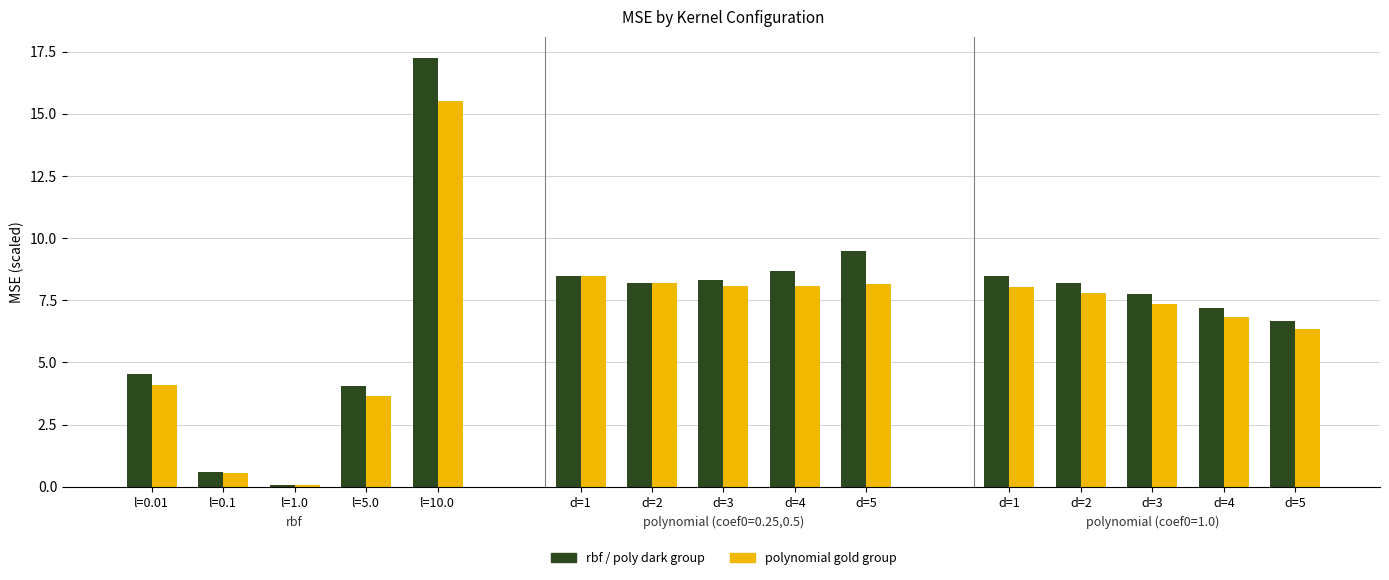

What is the total value across all series at l=0.01?

8.6